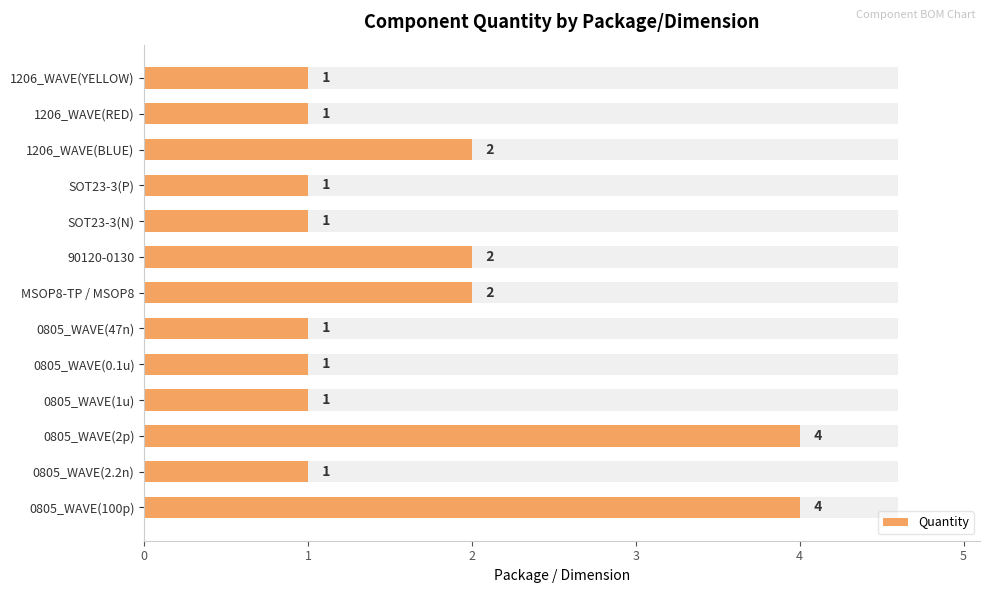

Reading left to right, what are all the values shown in this chart?

4	1	4	1	1	1	2	2	1	1	2	1	1